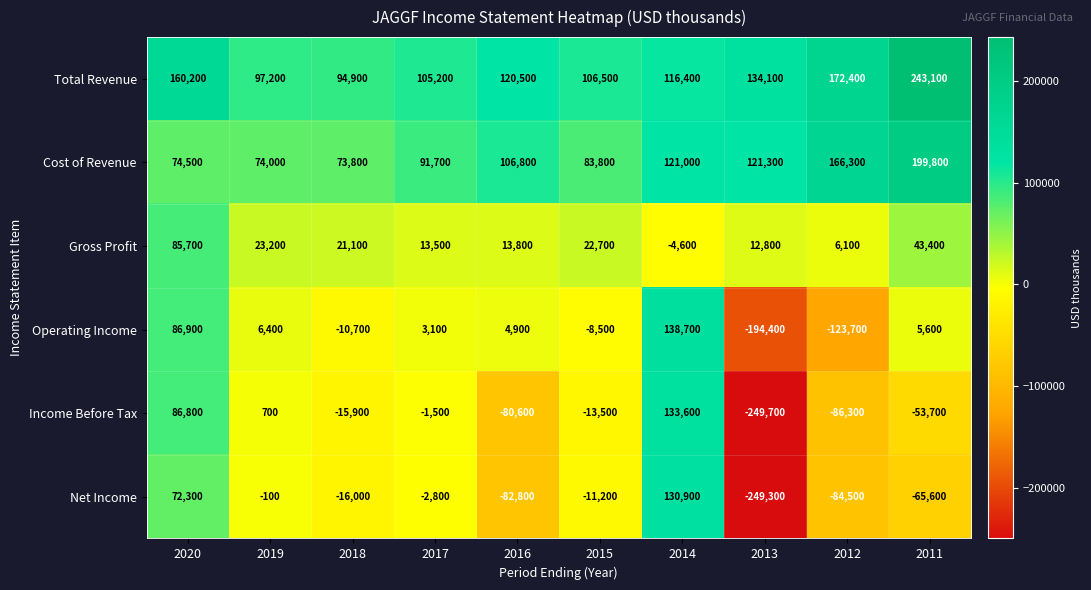

True or false: Gross Profit has a value of 66662 at 2011.

False